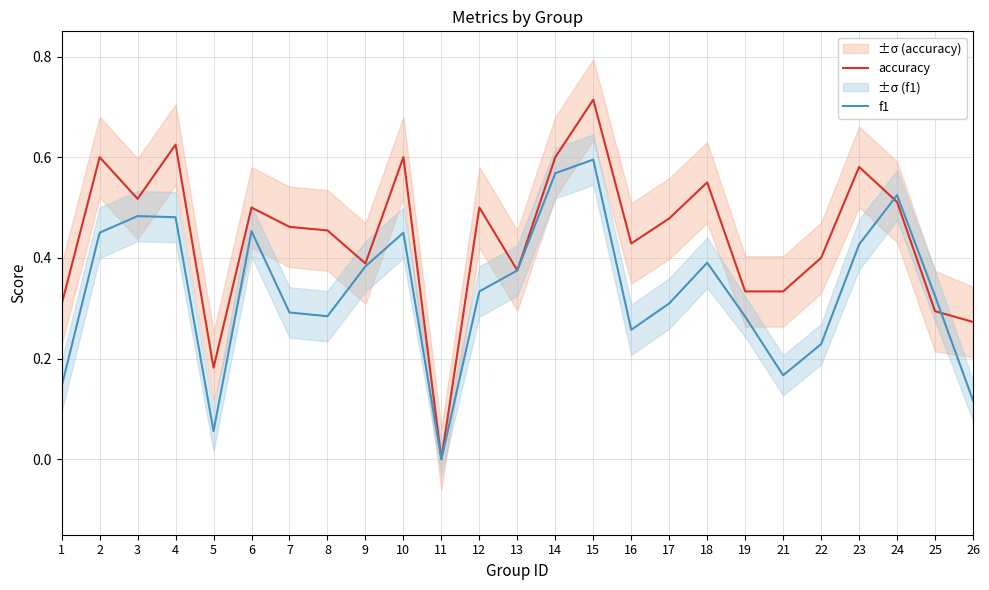

True or false: f1 has a value of 0.3 at 12.

True